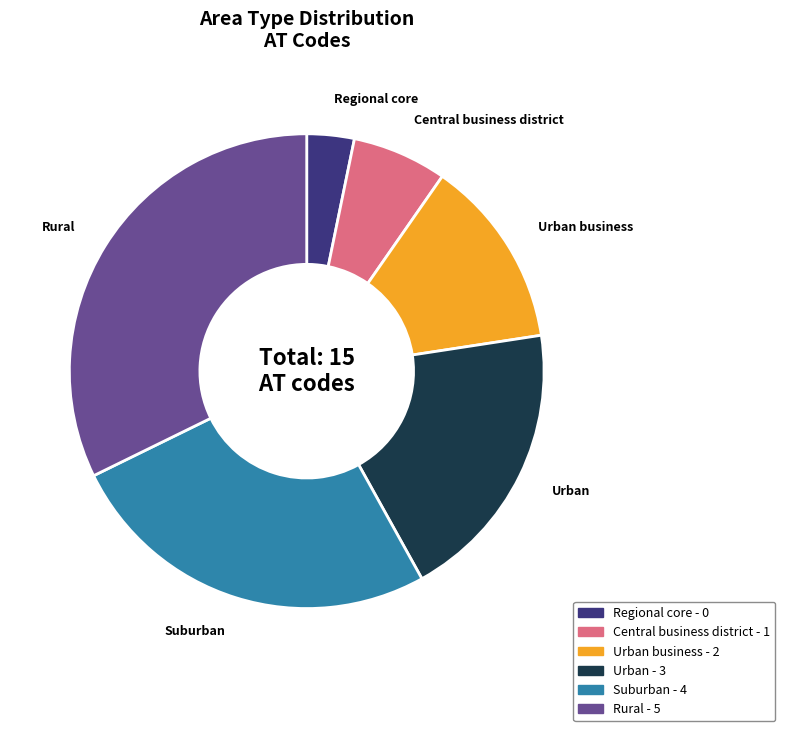

How many segments does this pie chart have?

6